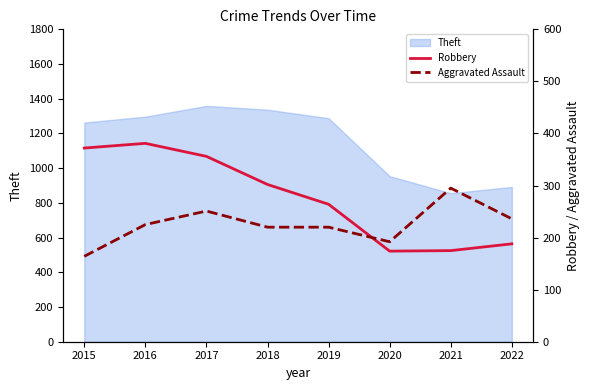

Is the value of Robbery at 2020 greater than the value of Aggravated Assault at 2017?

No